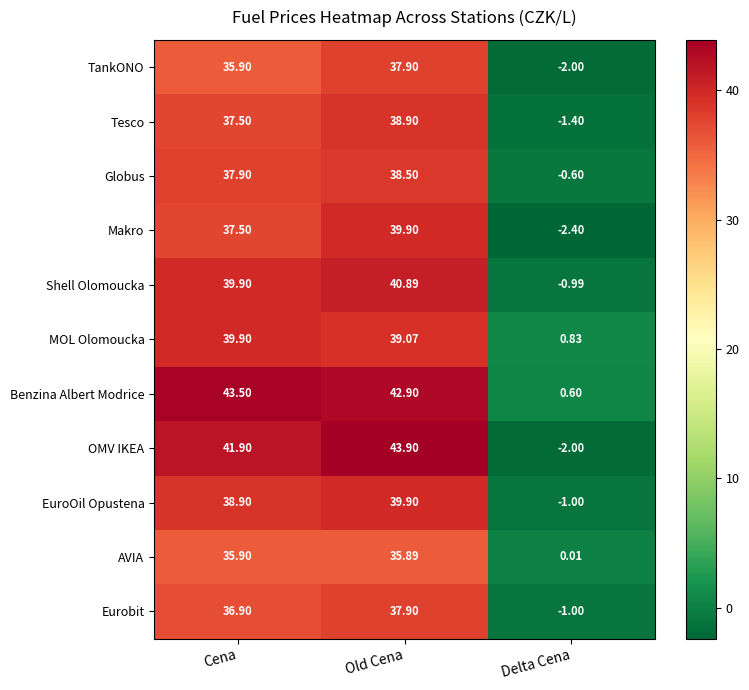

Where is OMV IKEA nearest to the value 20?

Cena